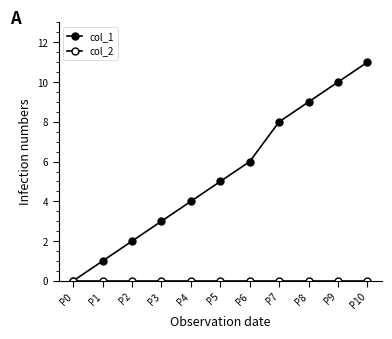

How many values in the col_1 series are below 5?

5